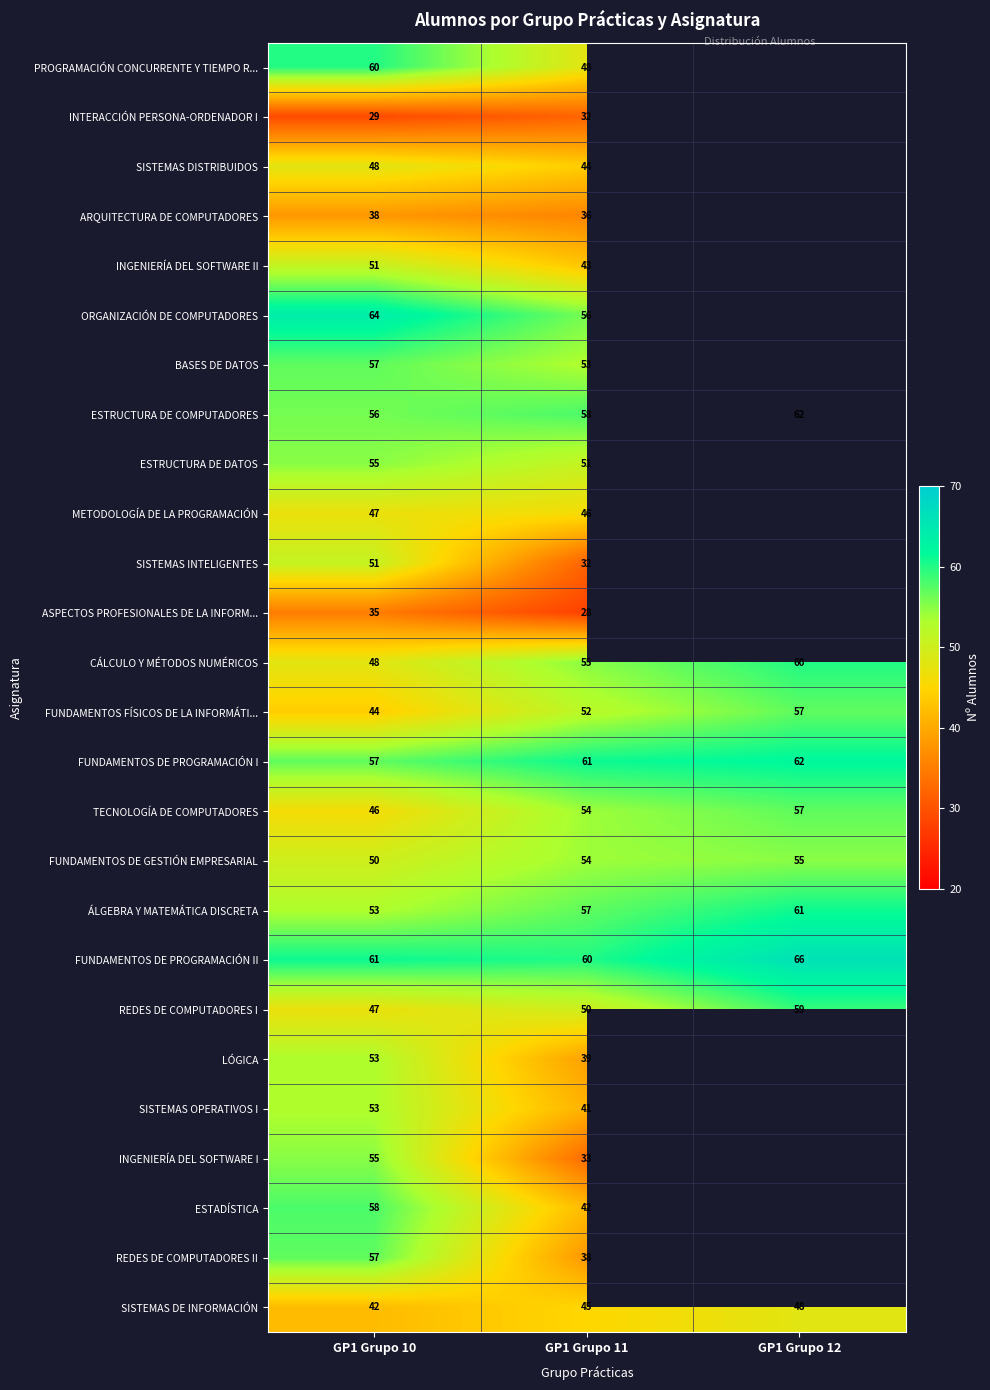

How many values in the FUNDAMENTOS DE PROGRAMACIÓN I series are below 61?

1